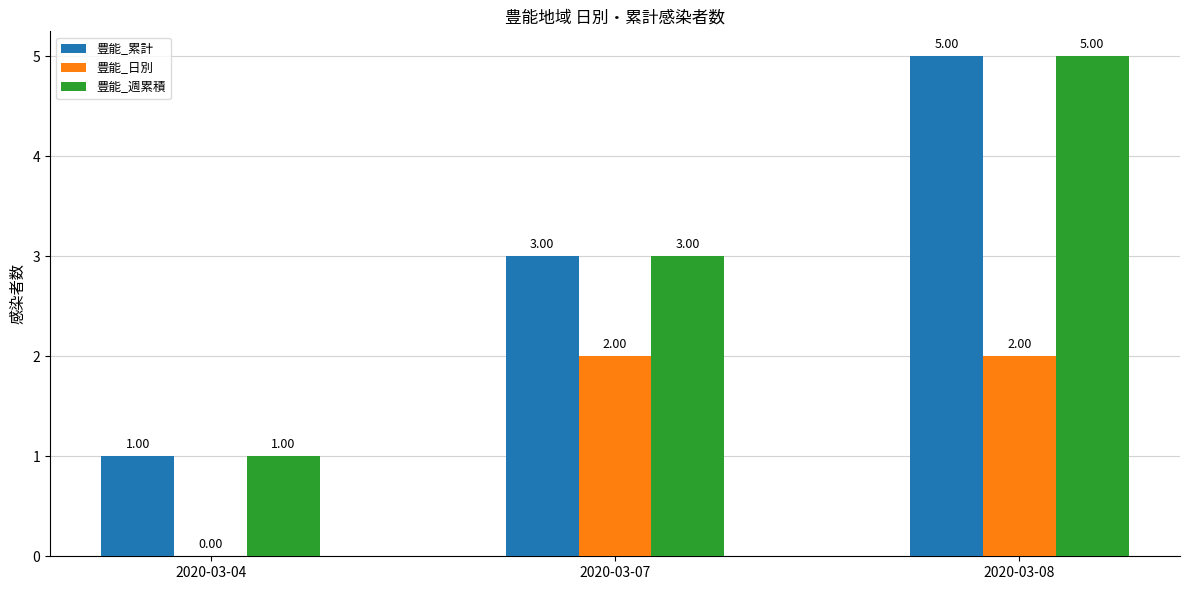

The value of 豊能_日別 at 2020-03-08 is 2. True or false?

True